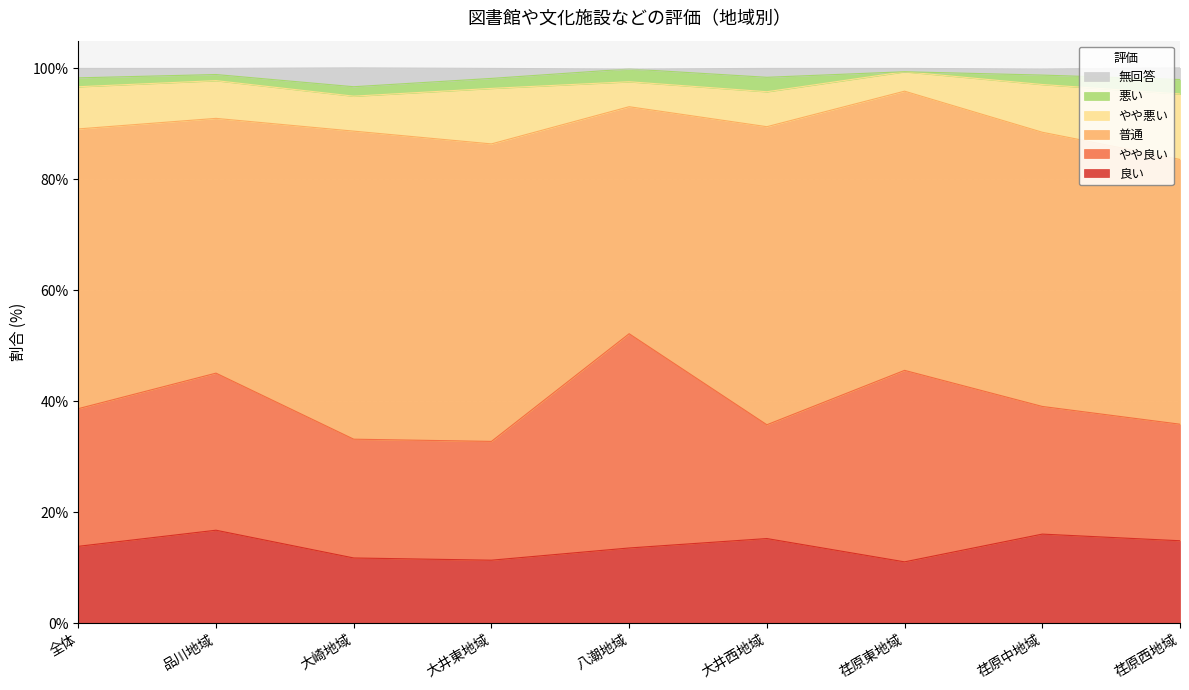

List the labels in order of 良い value, largest first.

品川地域, 荏原中地域, 大井西地域, 荏原西地域, 全体, 八潮地域, 大崎地域, 大井東地域, 荏原東地域